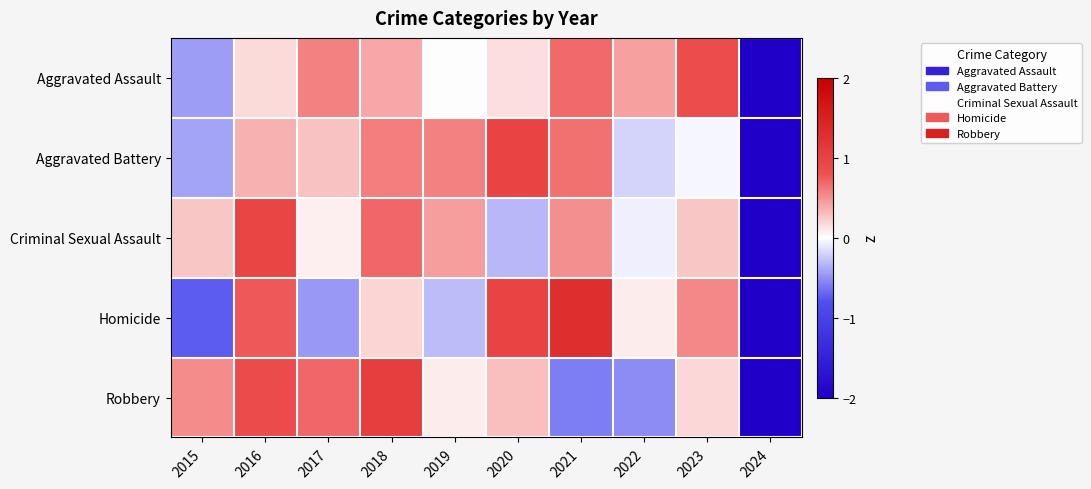

At how many categories does at least one series exceed -2?

9